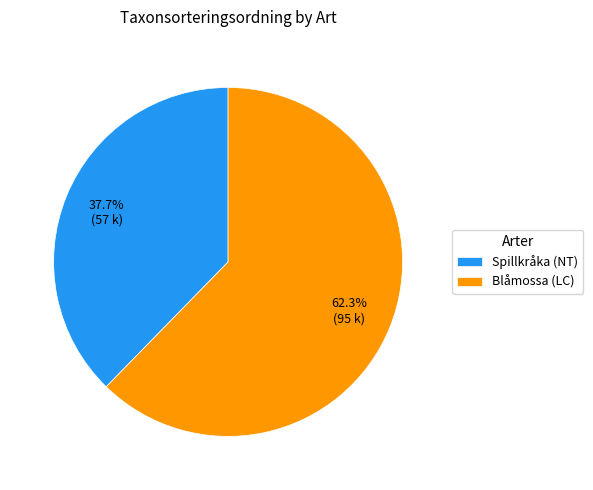

What percentage is the Blåmossa (LC) slice, to the nearest percent?

62%